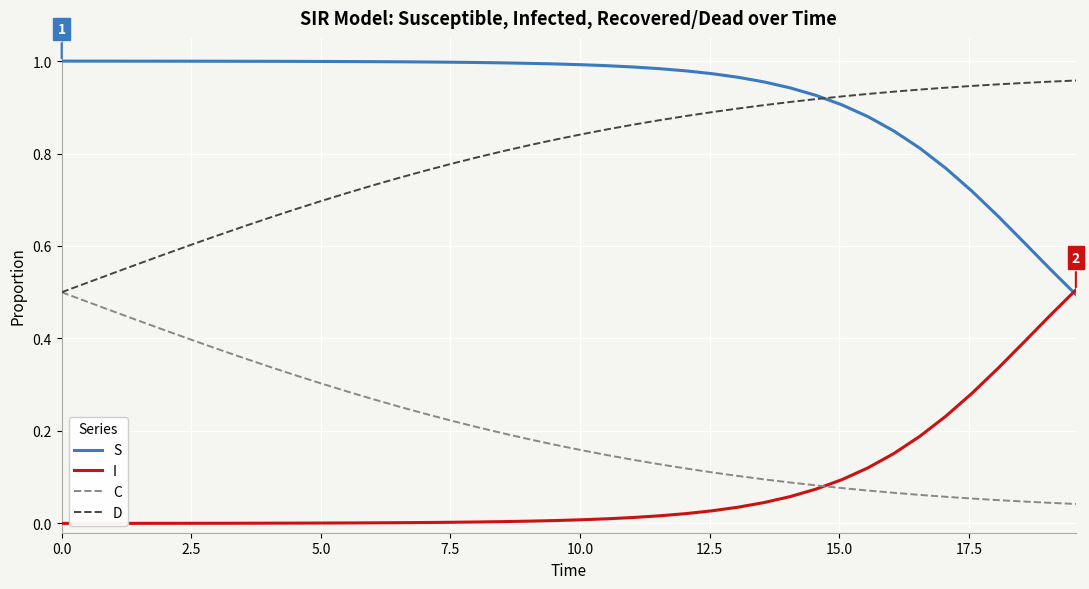

True or false: D and I intersect in this chart.

False